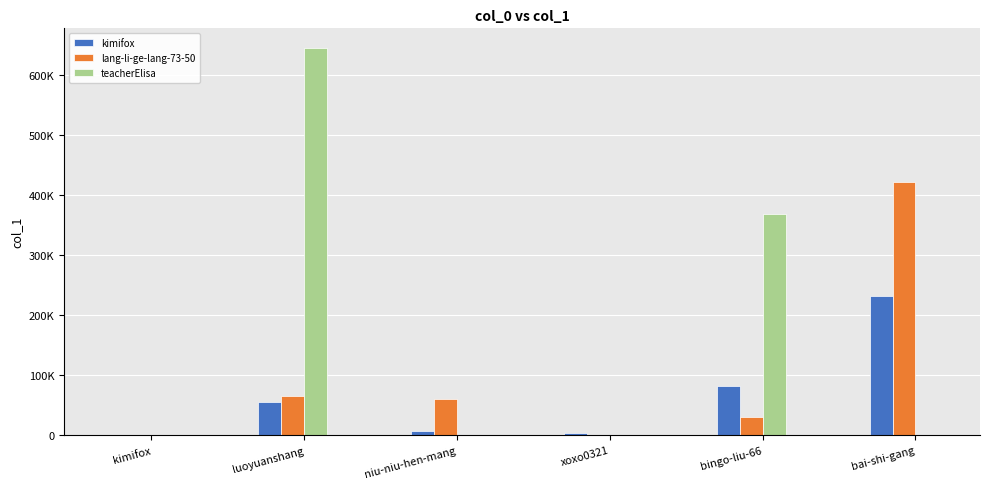

Rank the series by their average value, from lowest to highest.

kimifox, lang-li-ge-lang-73-50, teacherElisa